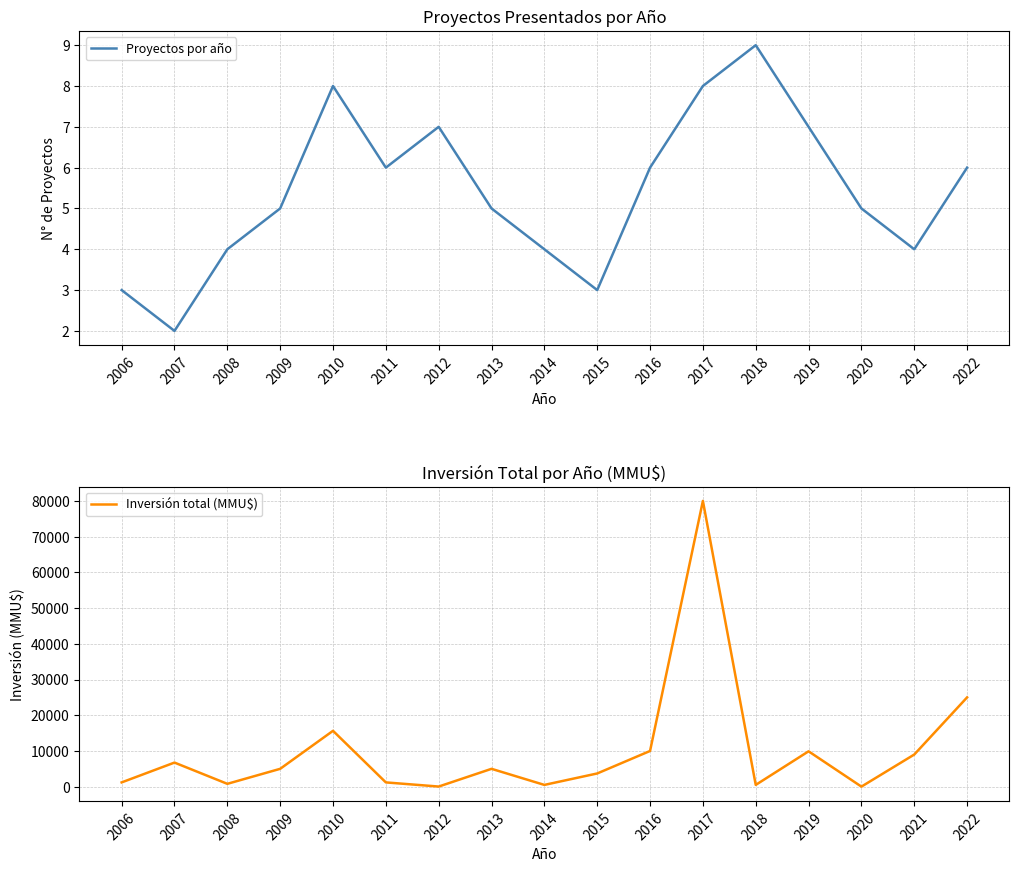

Which label corresponds to the smallest value in the chart?

2007